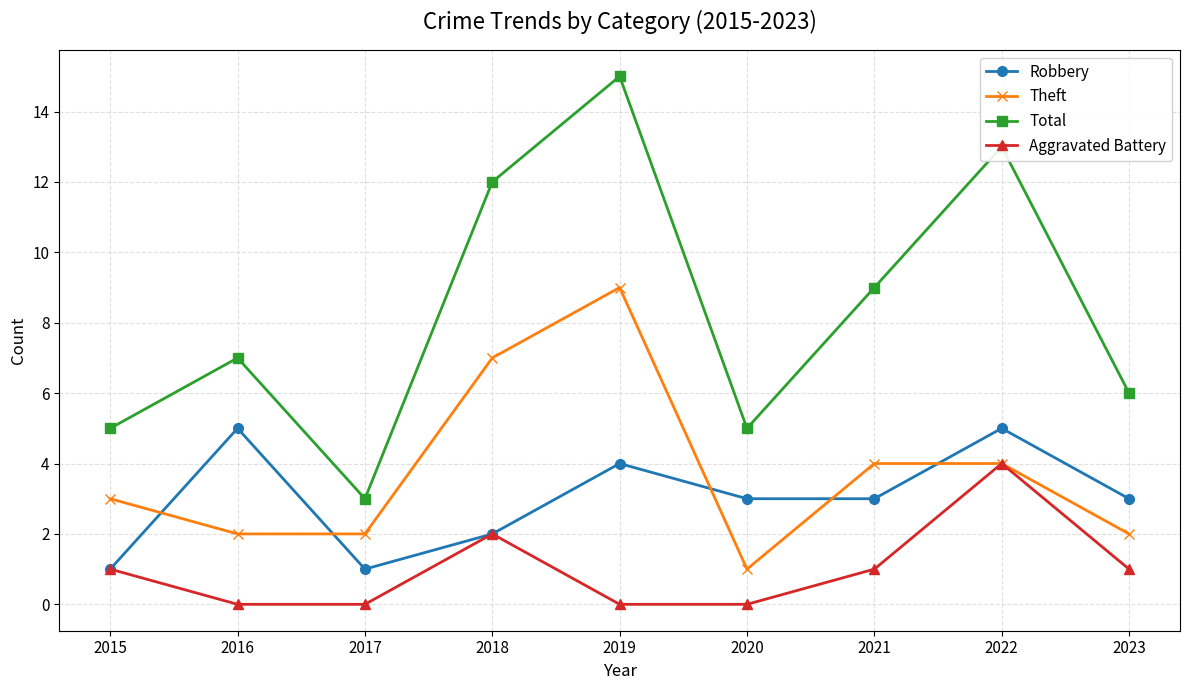

Reading left to right, extract all data points from this chart.

Robbery: 2015=1	2016=5	2017=1	2018=2	2019=4	2020=3	2021=3	2022=5	2023=3
Theft: 2015=3	2016=2	2017=2	2018=7	2019=9	2020=1	2021=4	2022=4	2023=2
Total: 2015=5	2016=7	2017=3	2018=12	2019=15	2020=5	2021=9	2022=13	2023=6
Aggravated Battery: 2015=1	2016=0	2017=0	2018=2	2019=0	2020=0	2021=1	2022=4	2023=1